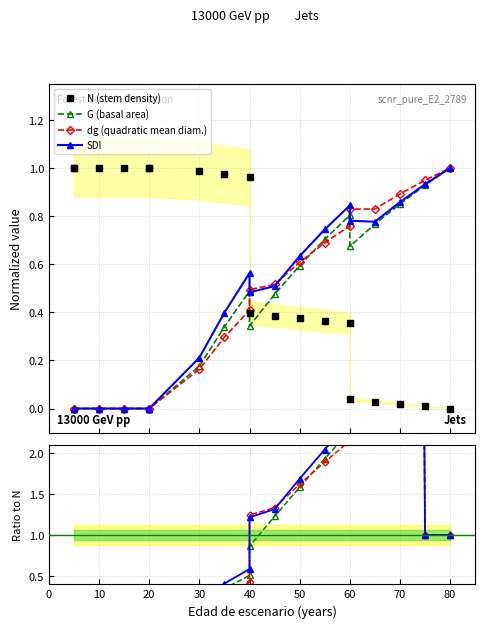

Does the chart have visible grid lines?

Yes